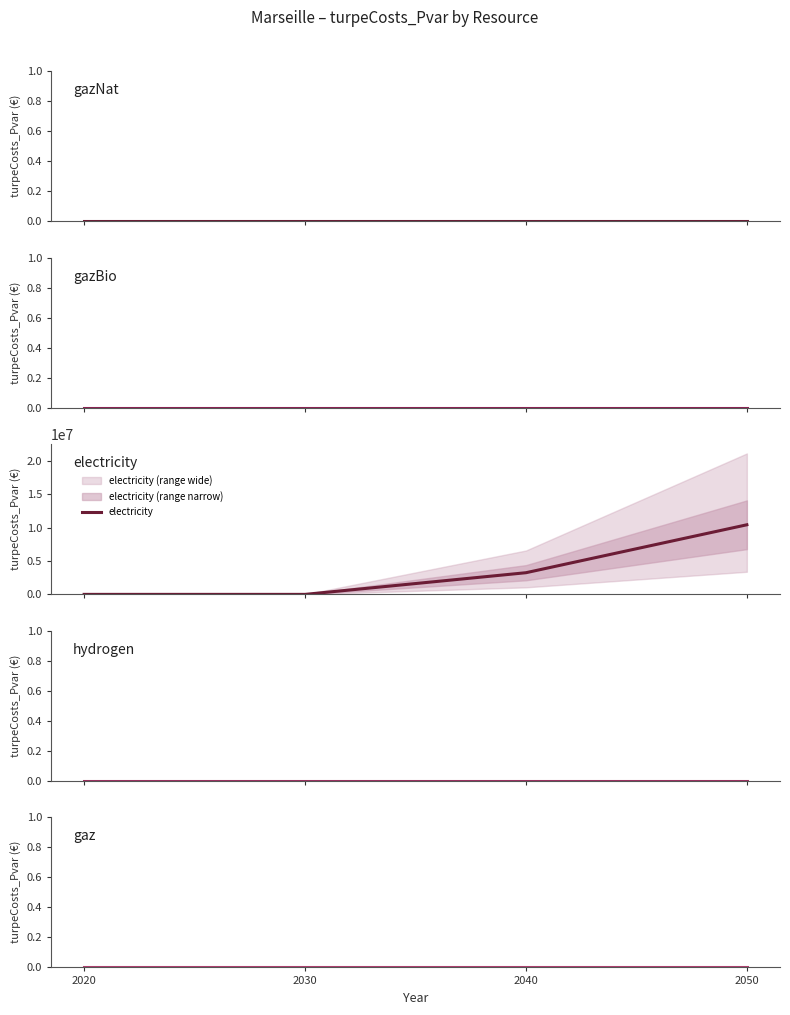

True or false: electricity has more than 2 interior local peaks.

False